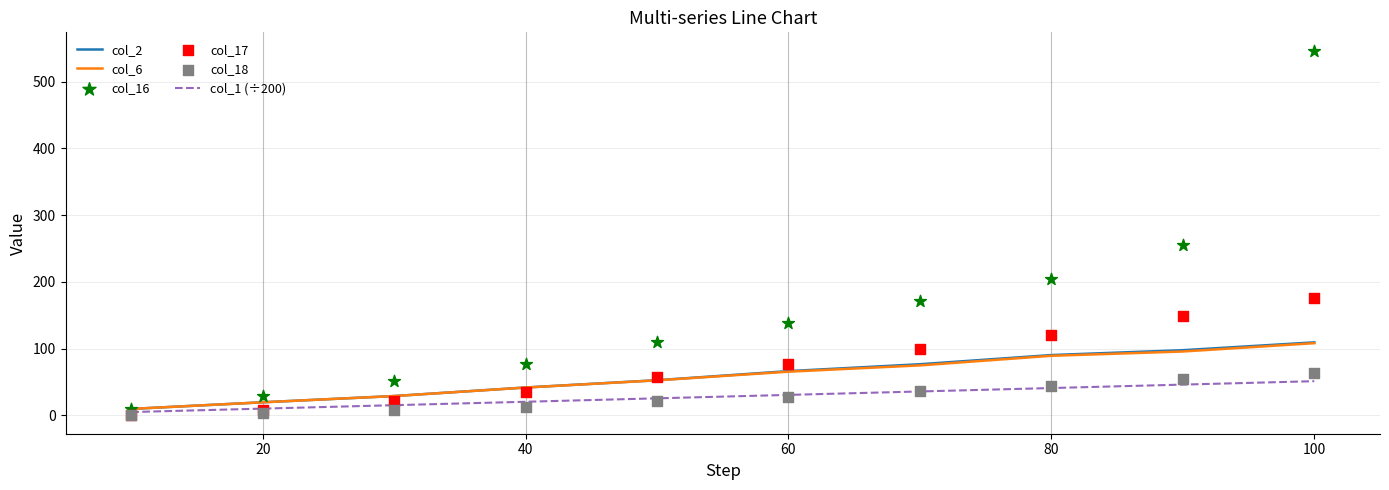

Which series contains the highest Y value?

col_16